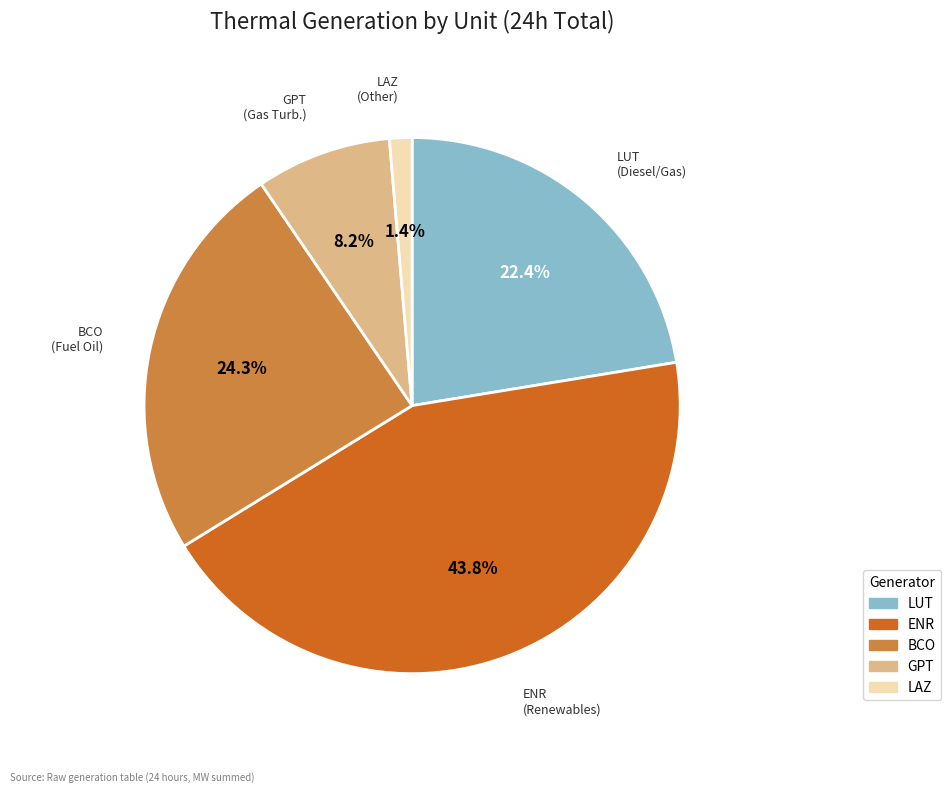

What is the ratio of the value at BCO to the value at GPT?

3.0